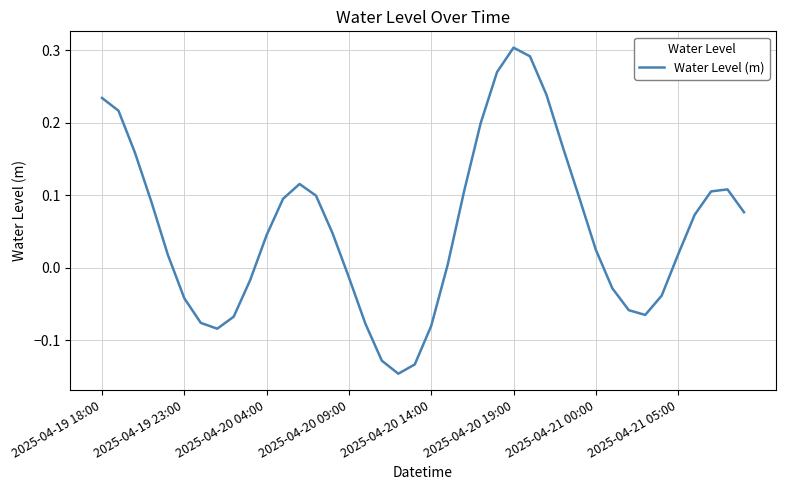

What is the difference between the maximum and minimum values?

0.4